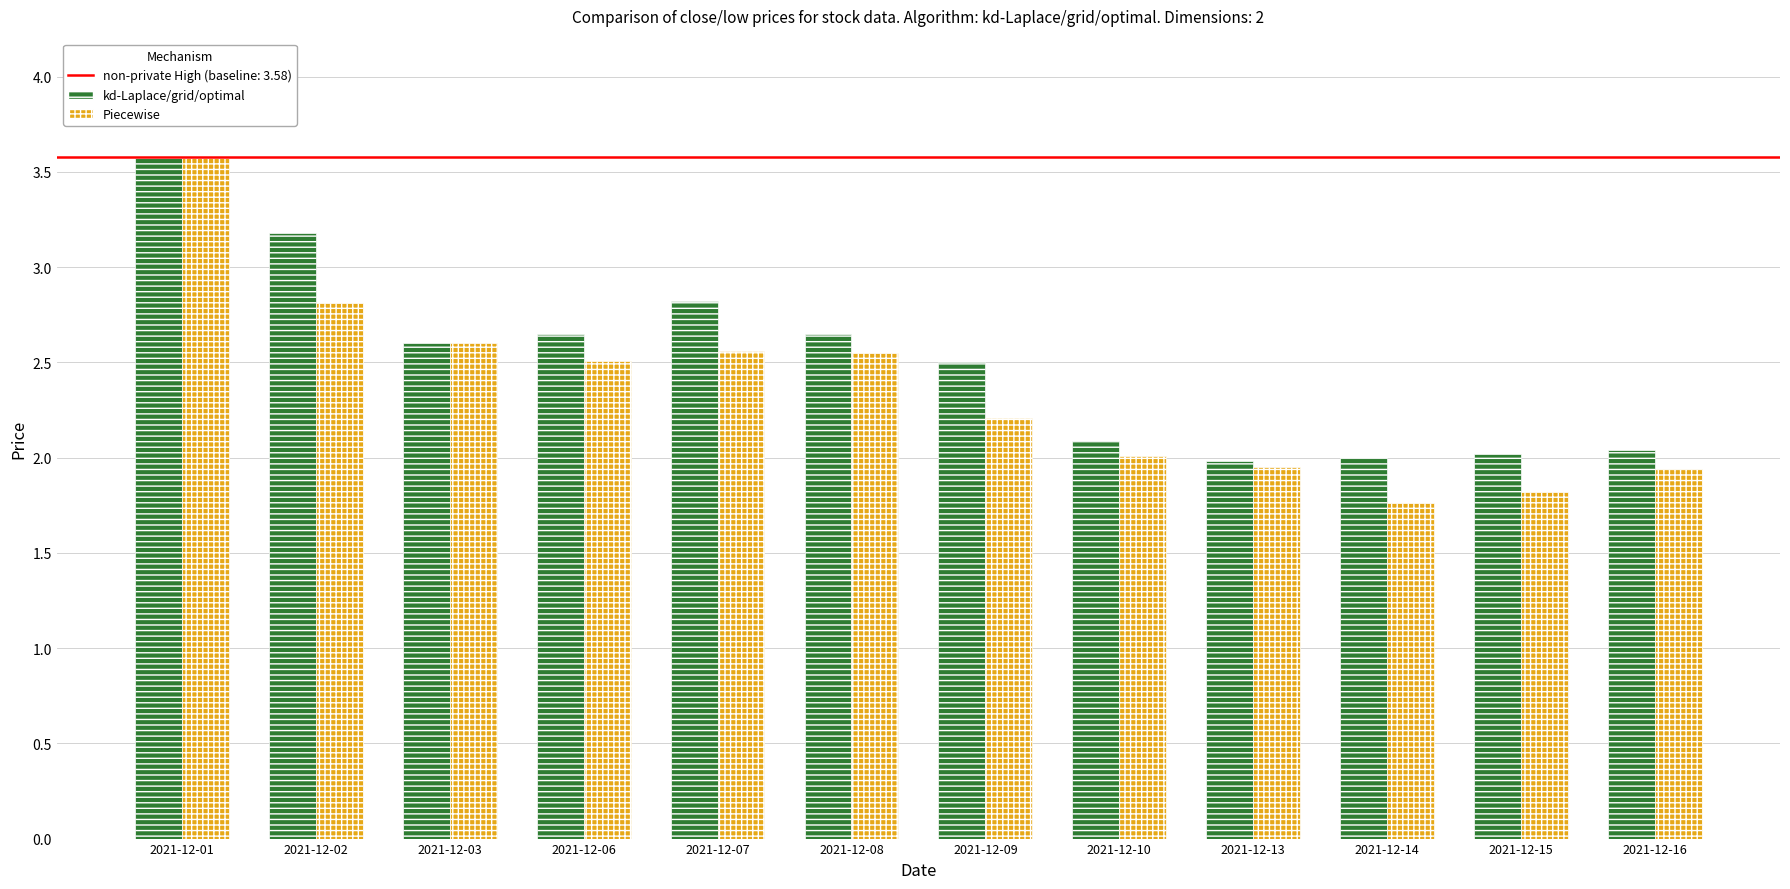

Which series changed the most between 2021-12-01 and 2021-12-16?

Piecewise